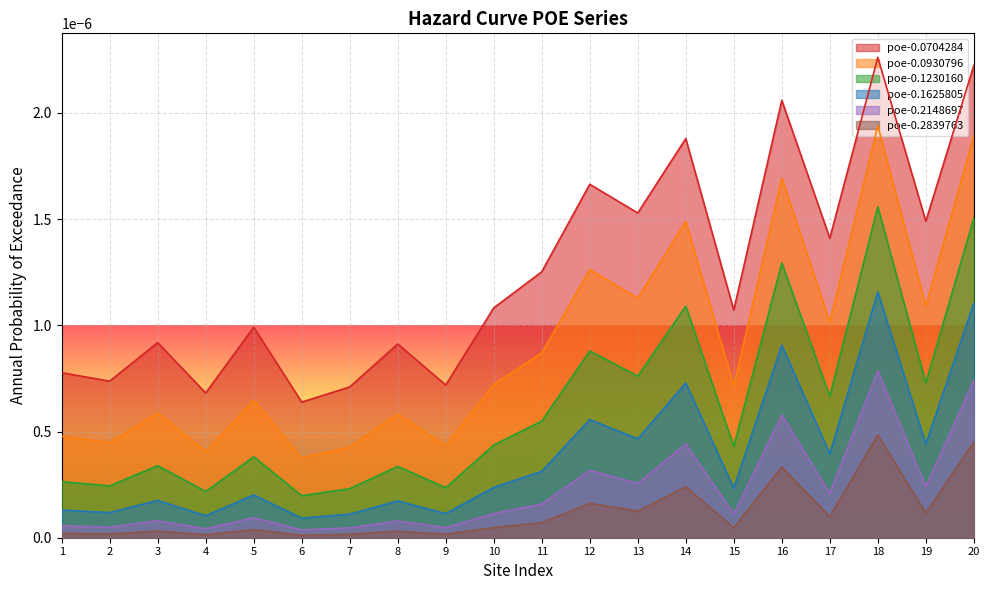

Is the value of poe-0.1625805 at 3 greater than the value of poe-0.0704284 at 4?

No